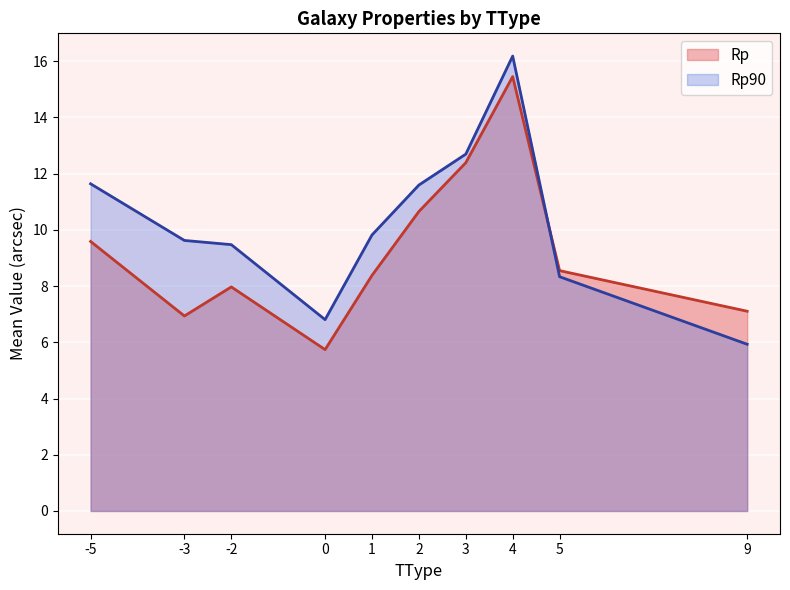

The value of Rp90 at 27 is 10.6. True or false?

False